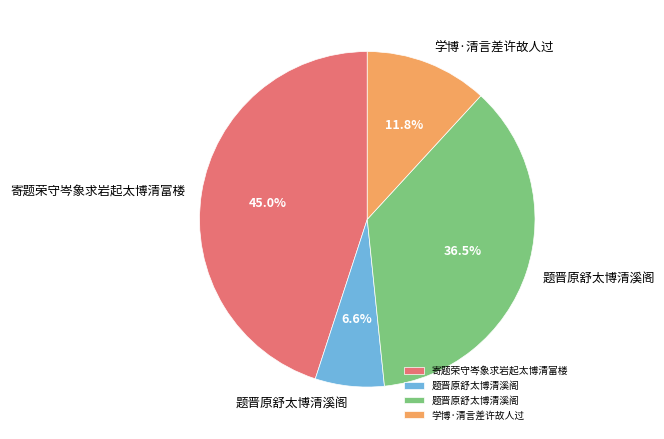

Is there any slice that represents more than half of the pie?

No